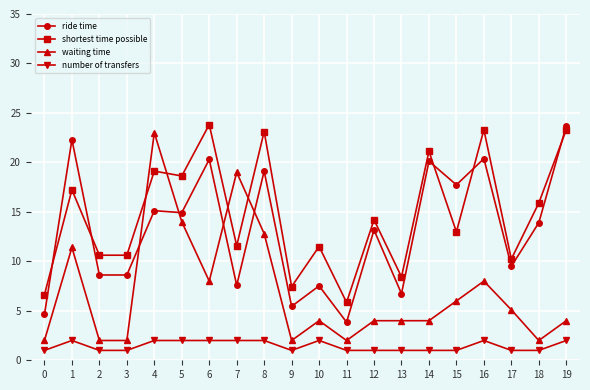

How many distinct data groups are displayed?

4